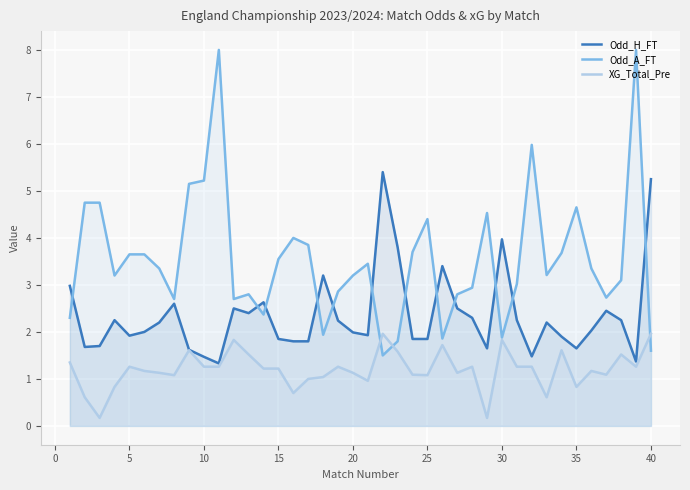

At how many categories does at least one series exceed 7?

2